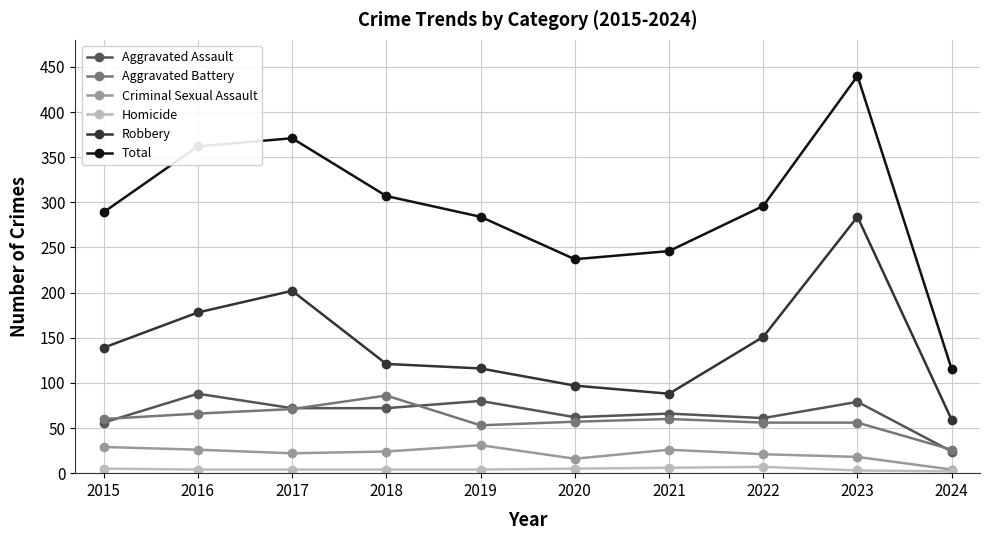

Is the value of Aggravated Battery at 2023 greater than the value of Criminal Sexual Assault at 2020?

Yes